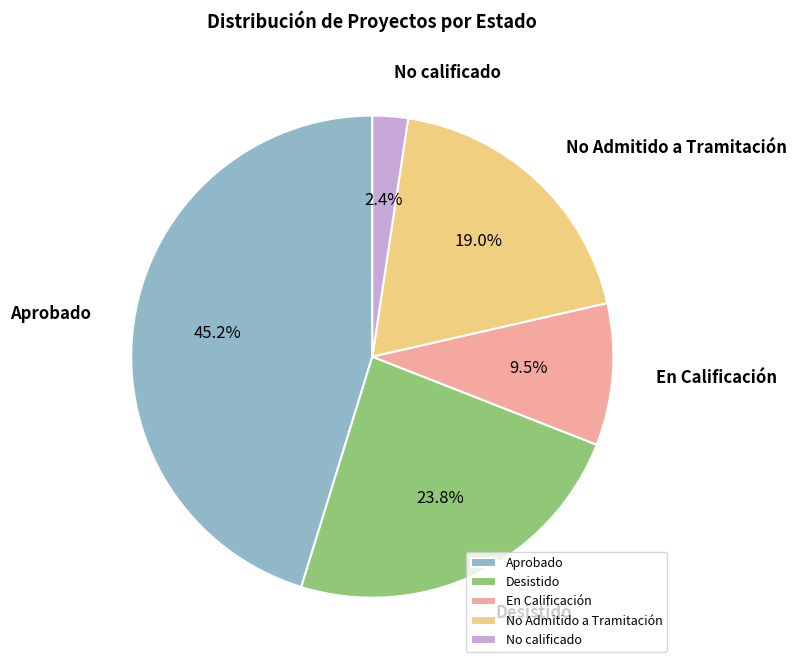

Is there any slice that represents more than half of the pie?

No